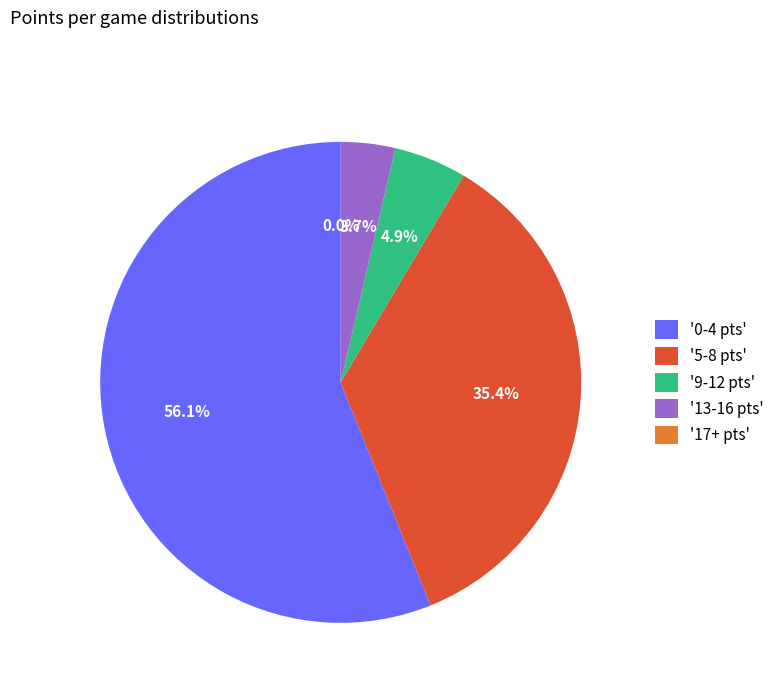

How many segments does this pie chart have?

5